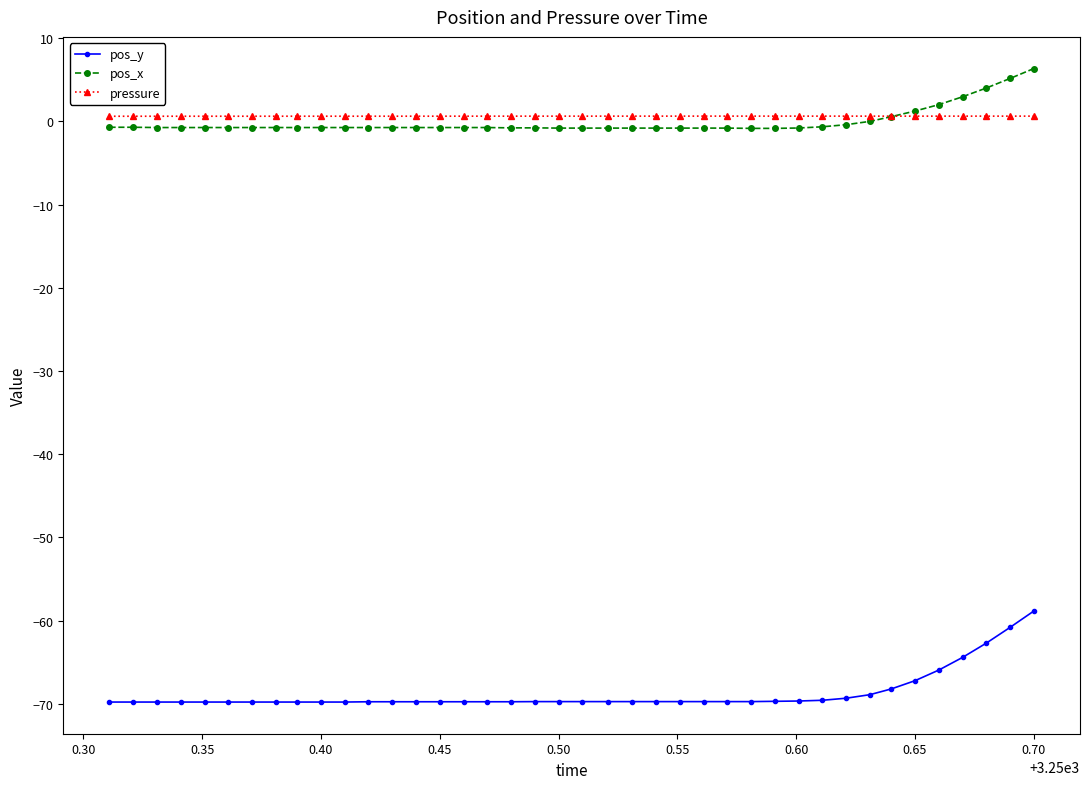

Which series has the widest spread of values?

pos_y